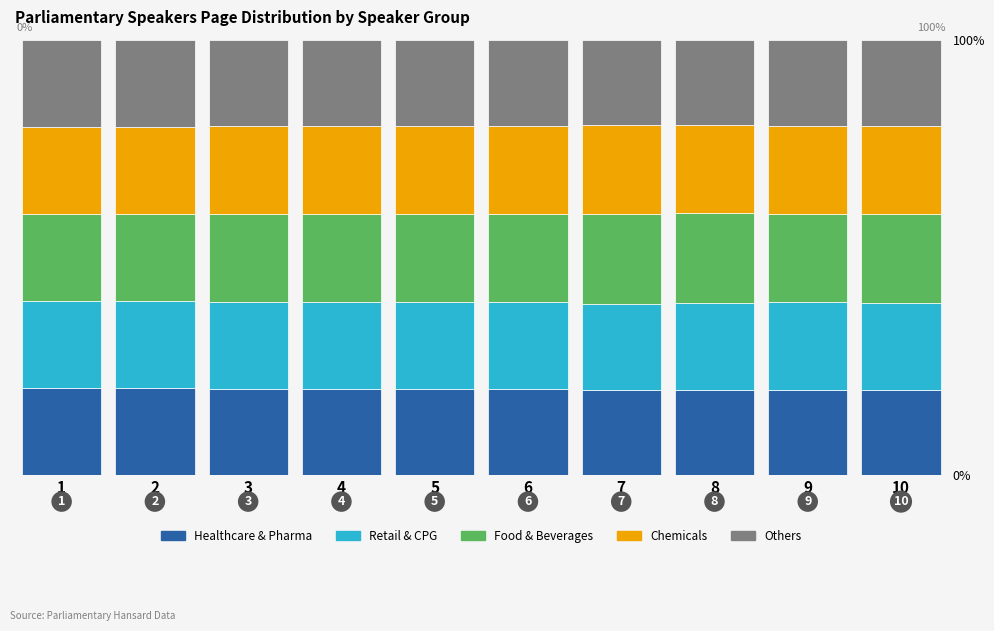

What is the lowest value of the Healthcare & Pharma series?

19.5